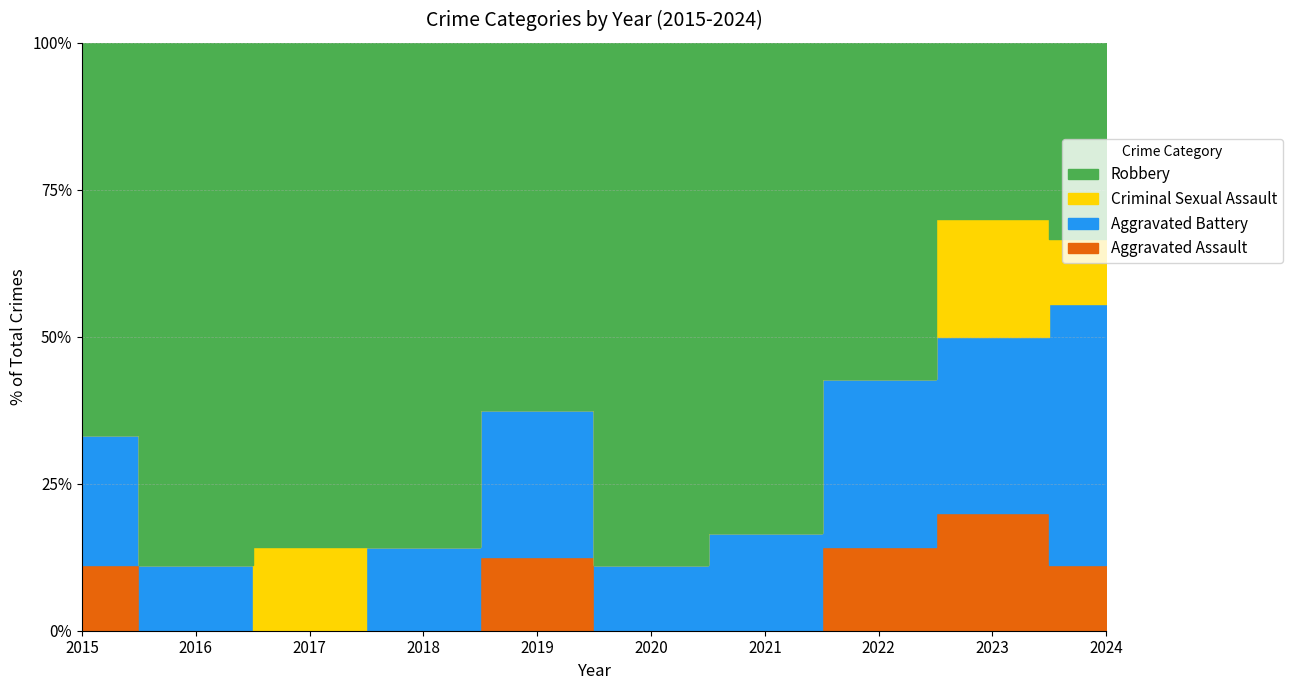

True or false: Criminal Sexual Assault and Robbery cross at least once.

False